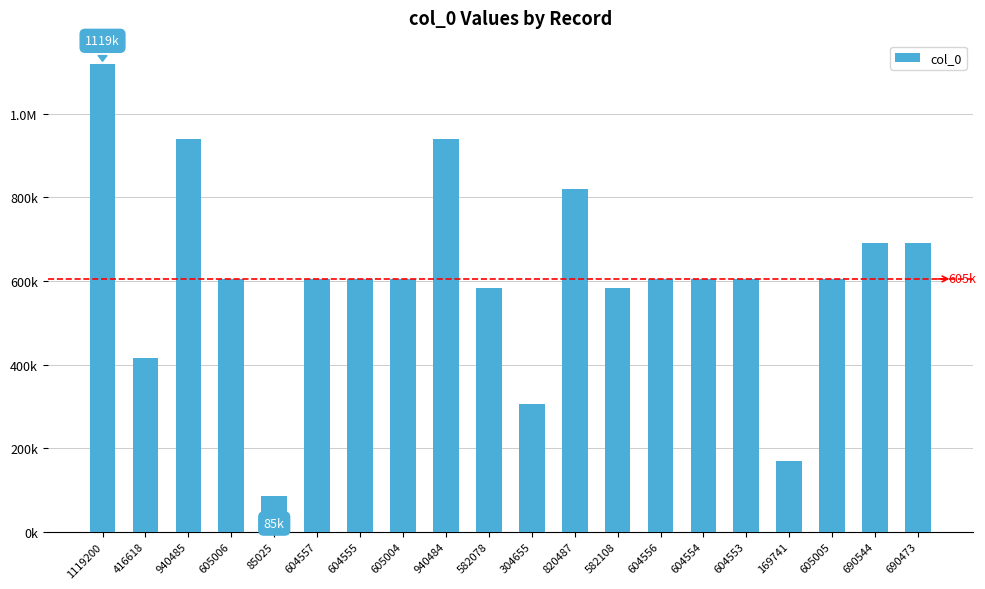

The value at 605004 is 985313. True or false?

False